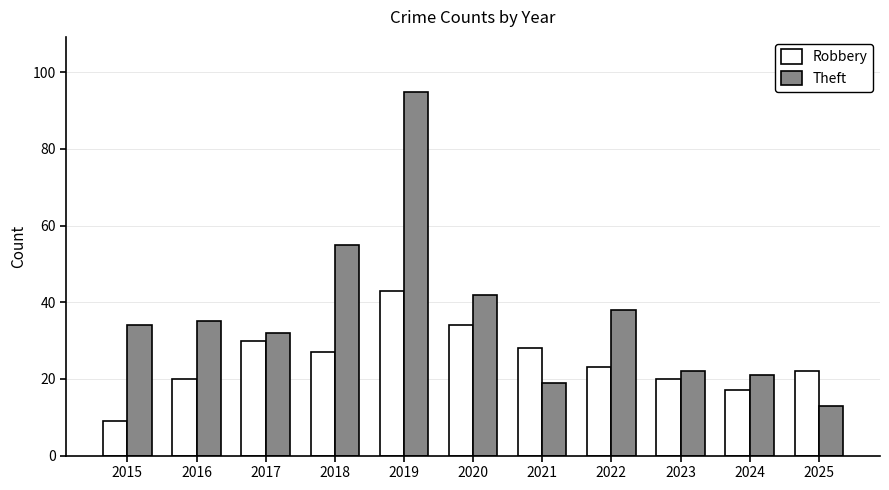

What is the value of the Robbery bar at the 3rd from the left?

30